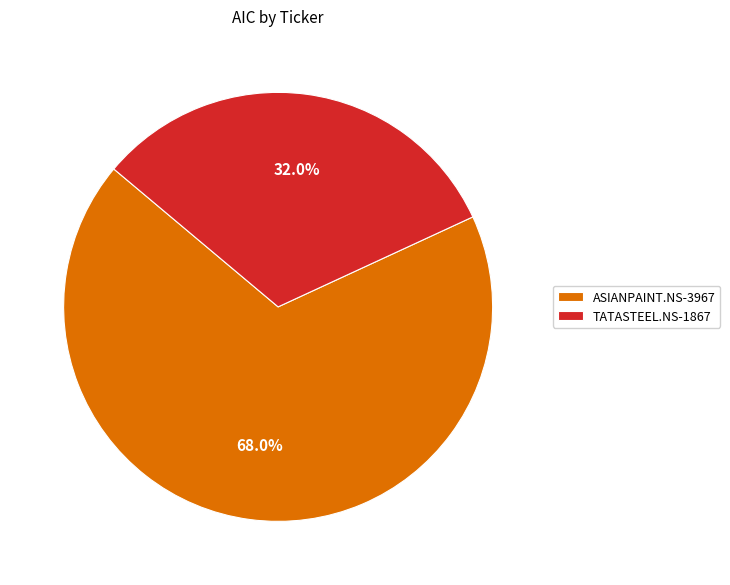

What is the majority slice?

ASIANPAINT.NS